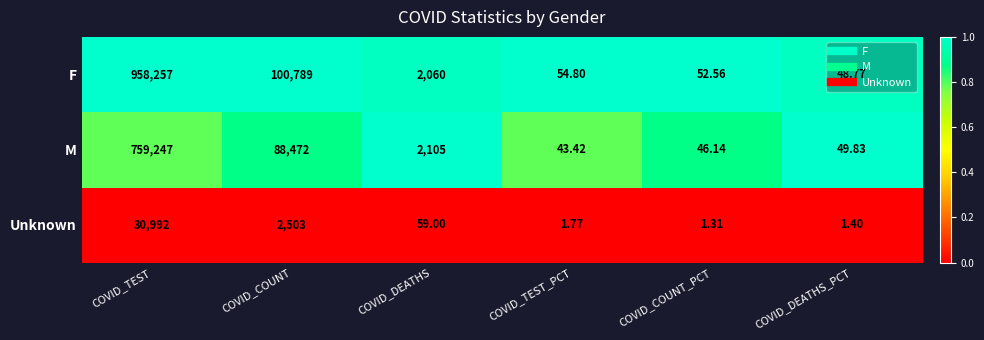

How many categories are shown in the chart?

6